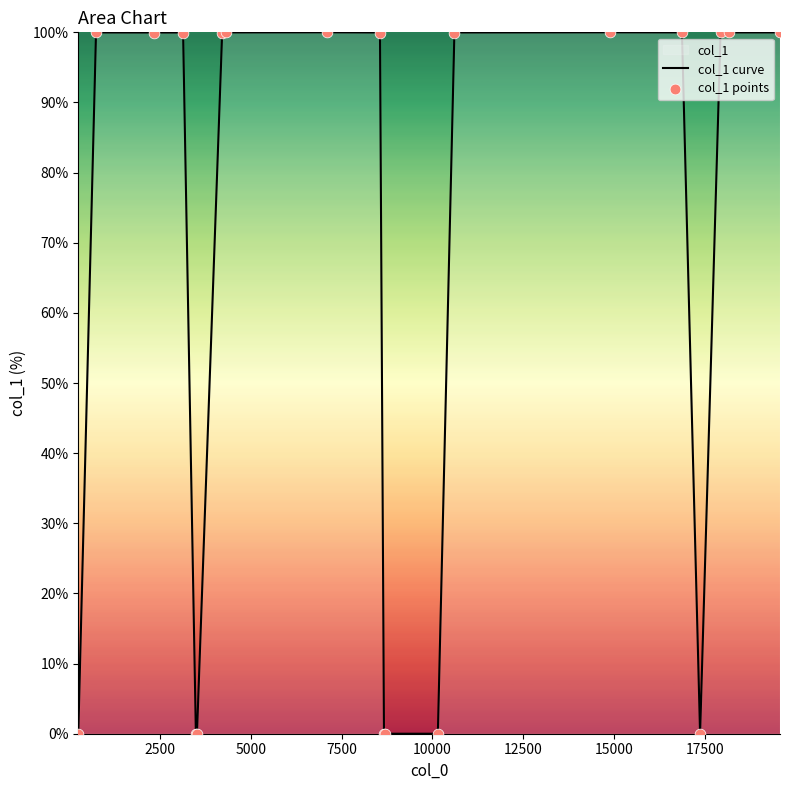

Which series contains the lowest Y value?

col_1 curve